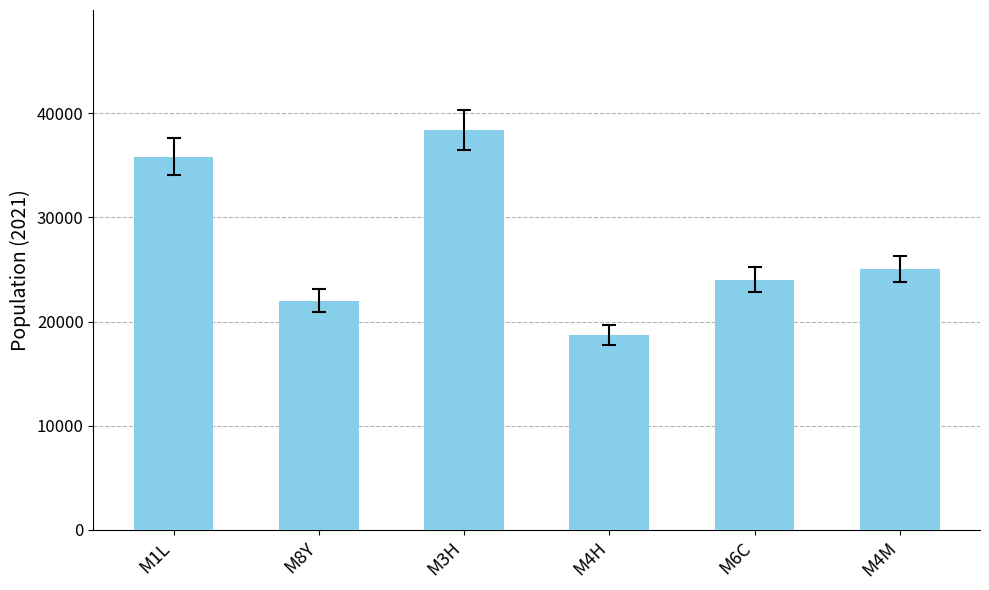

List the labels in order of value, largest first.

M3H, M1L, M4M, M6C, M8Y, M4H